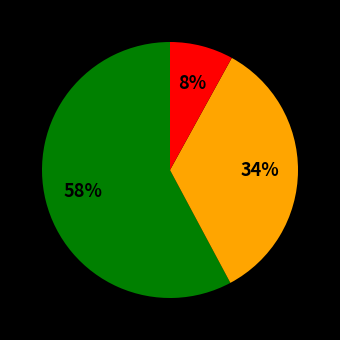

Is there a majority slice in this chart?

Yes